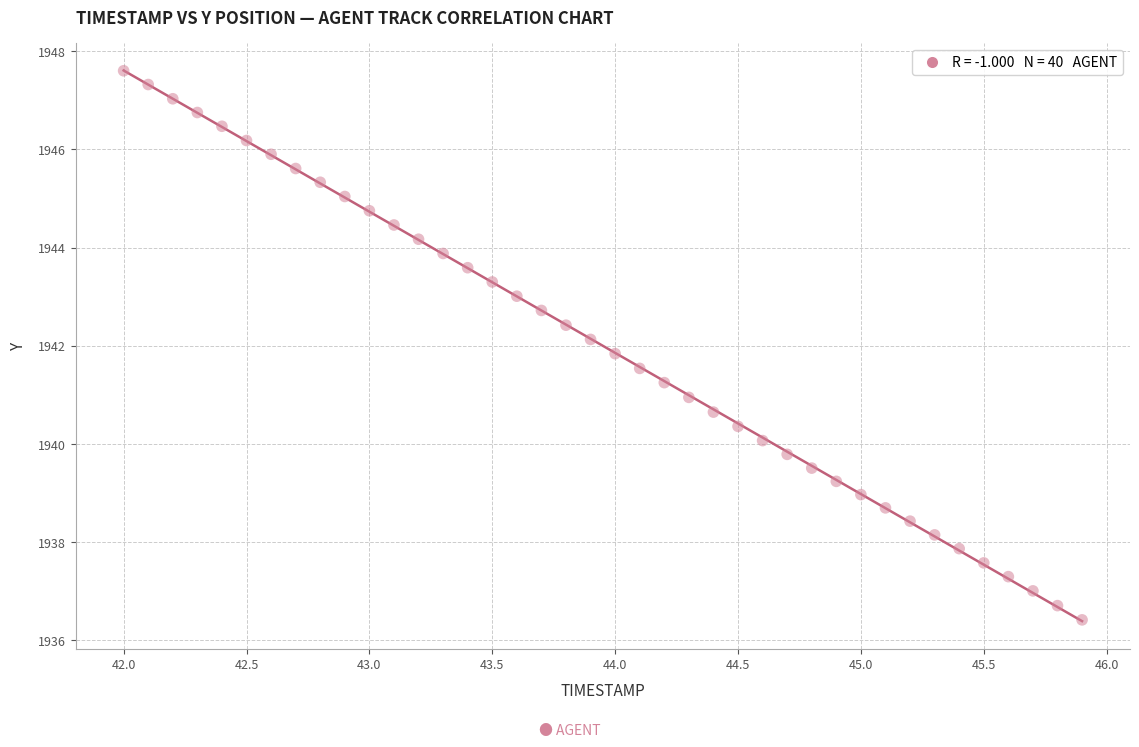

What is the range of Y values (max minus min)?

11.2